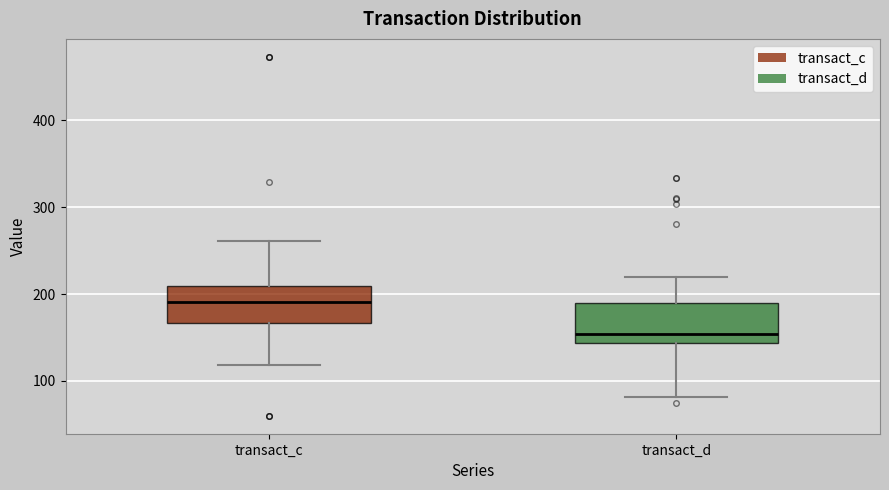

Reading left to right, read every box against the y-axis: the position of its median line, the range the box covers, and the ends of its whiskers. The values are not printed on the chart, so give them approximately, as read against the axis.

transact_c: median 190, box 170 to 210, whiskers 120 to 260
transact_d: median 150, box 140 to 190, whiskers 80 to 220